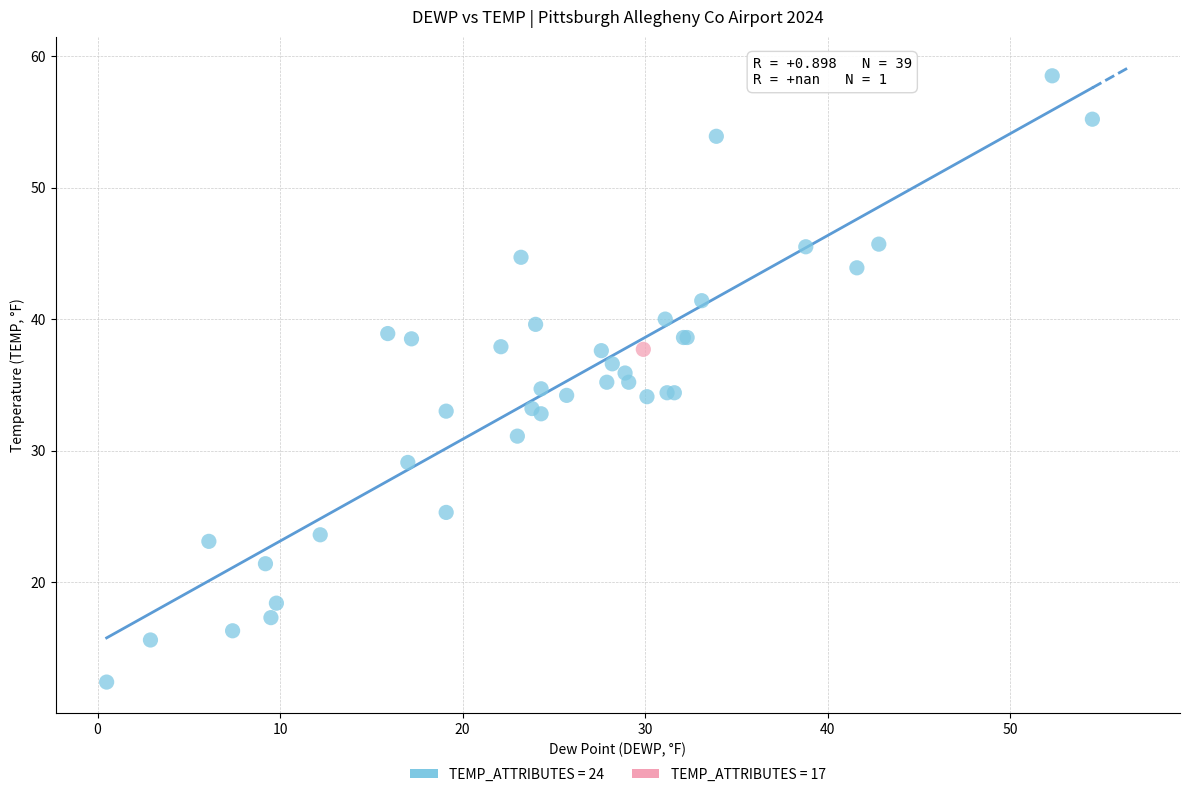

Which series contains the highest Y value?

TEMP_ATTRIBUTES = 24